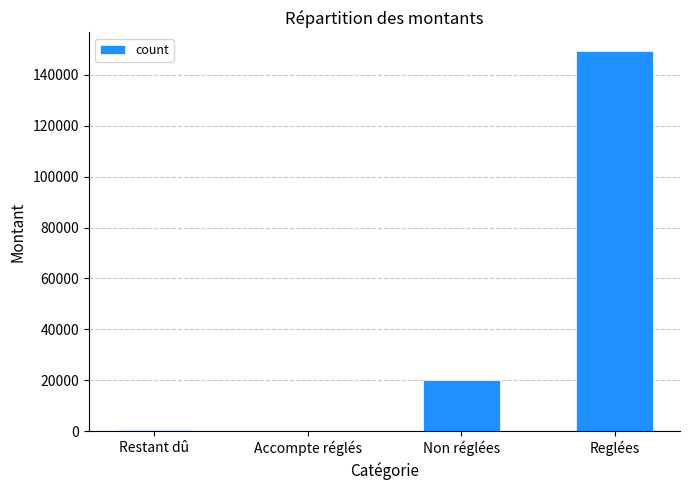

What is the change in value from Accompte réglés to Reglées?

+149190.5